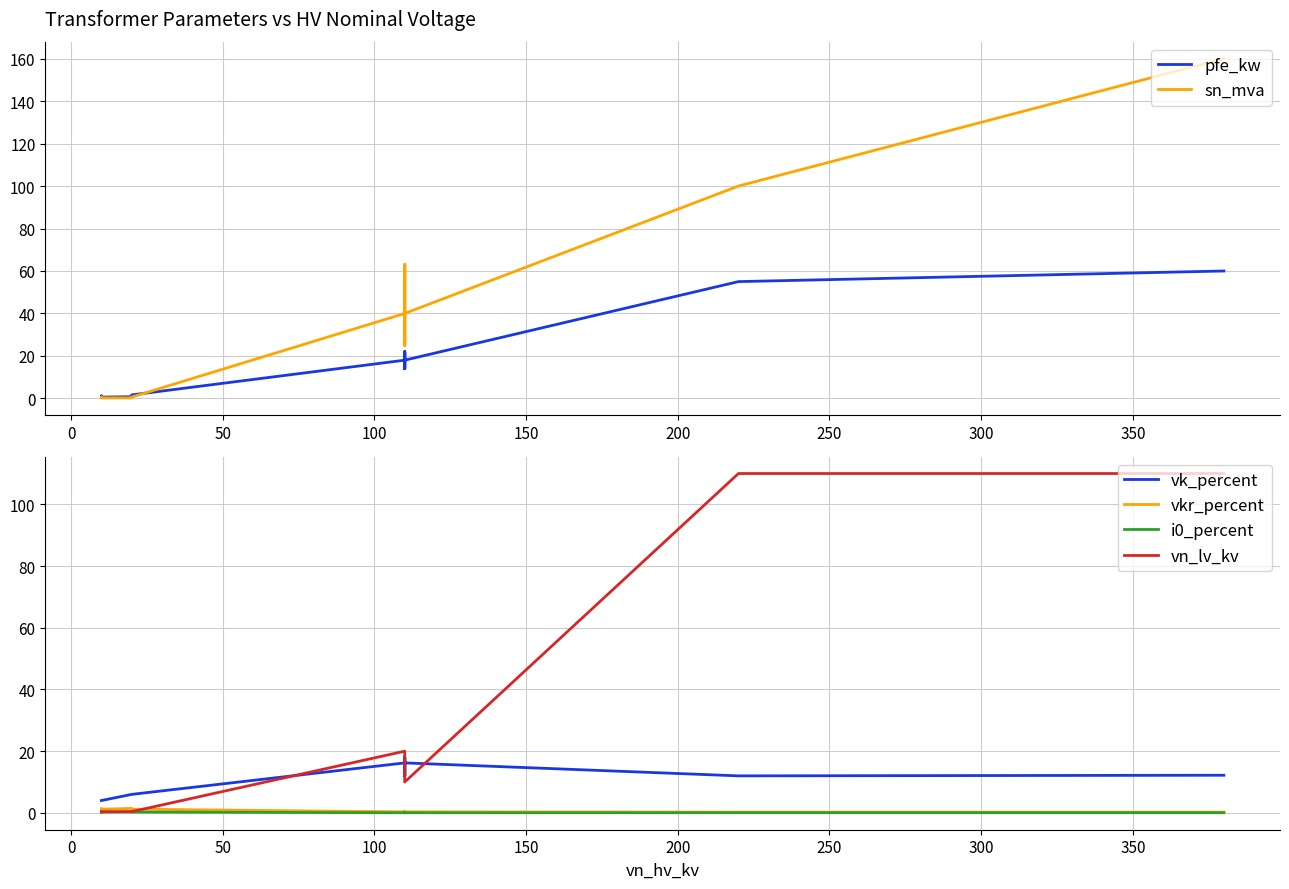

How many distinct data groups are displayed?

6